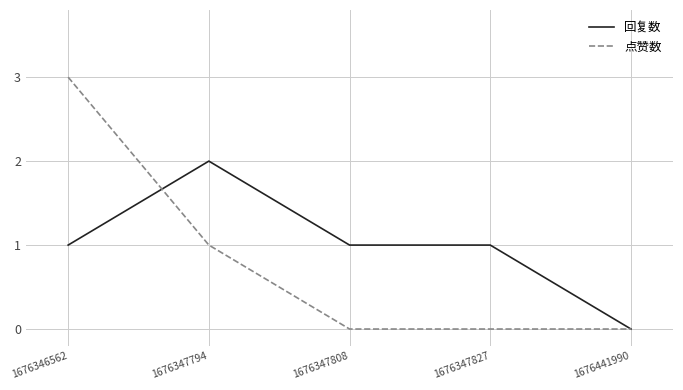

The 点赞数 series shows 0 at 1676347827. True or false?

True